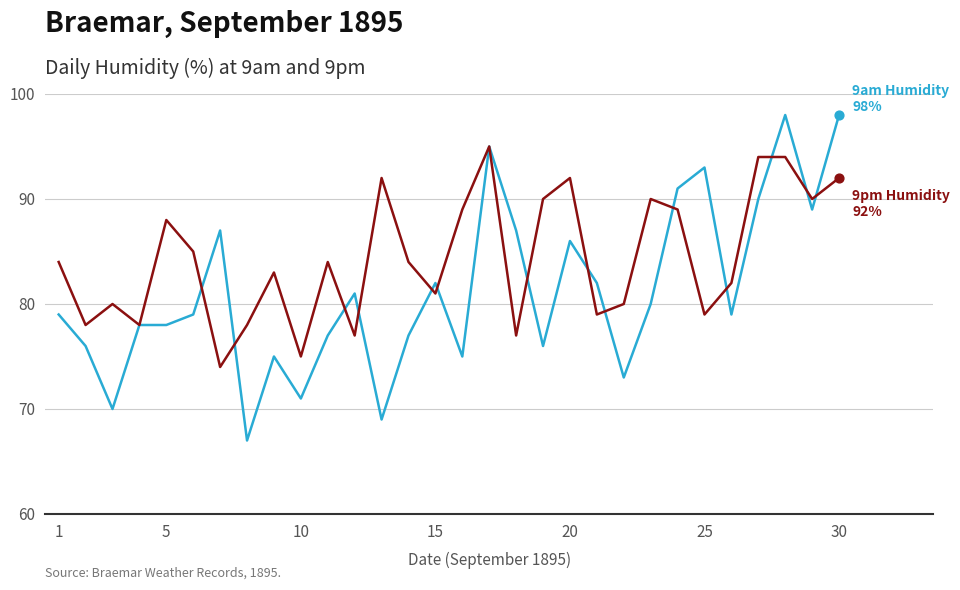

What is the minimum value shown in the chart?

67